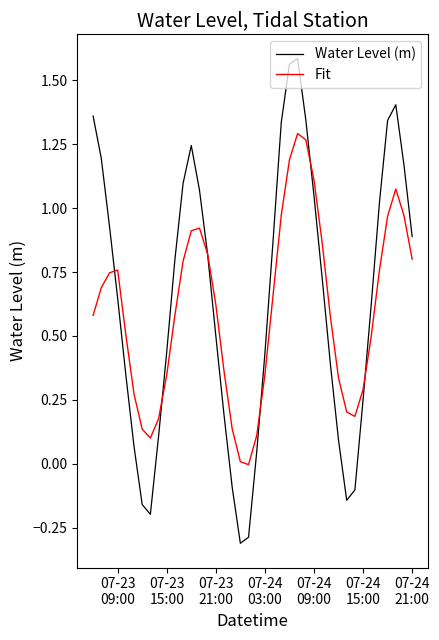

How many values in the Water Level (m) series are below 0?

7